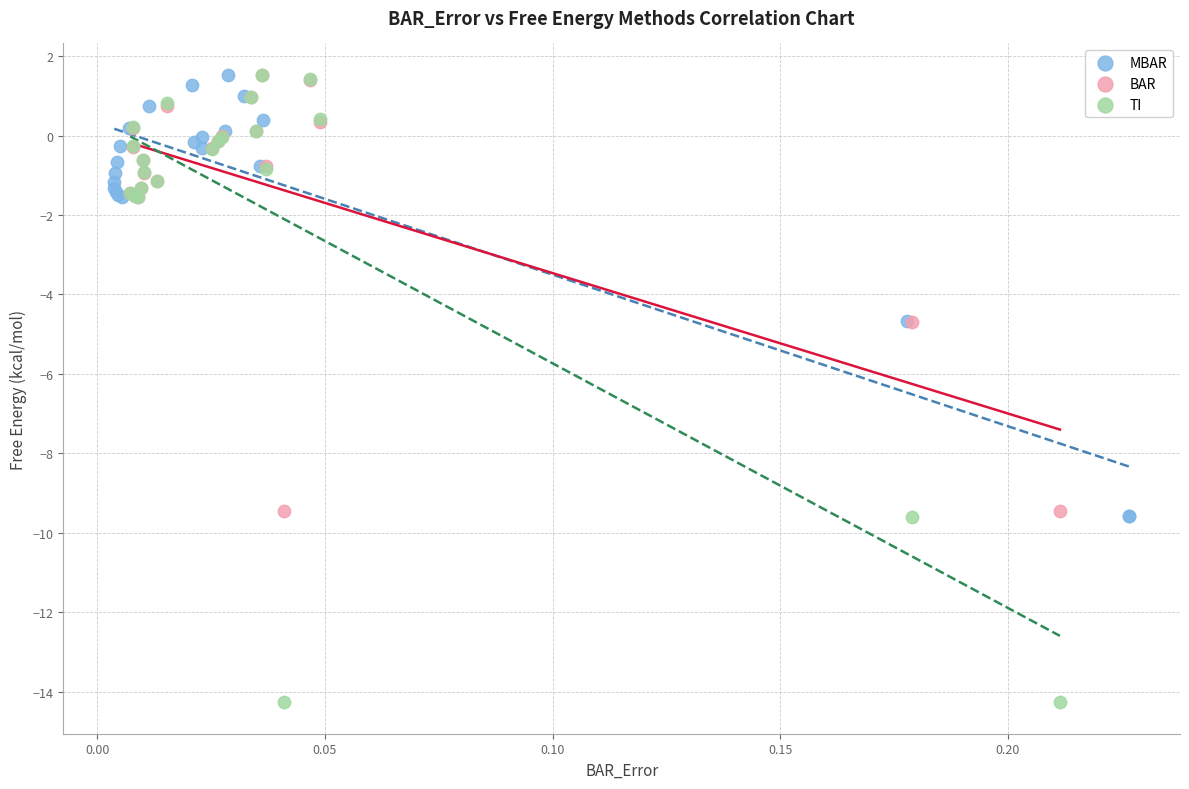

Which series contains the lowest Y value?

TI